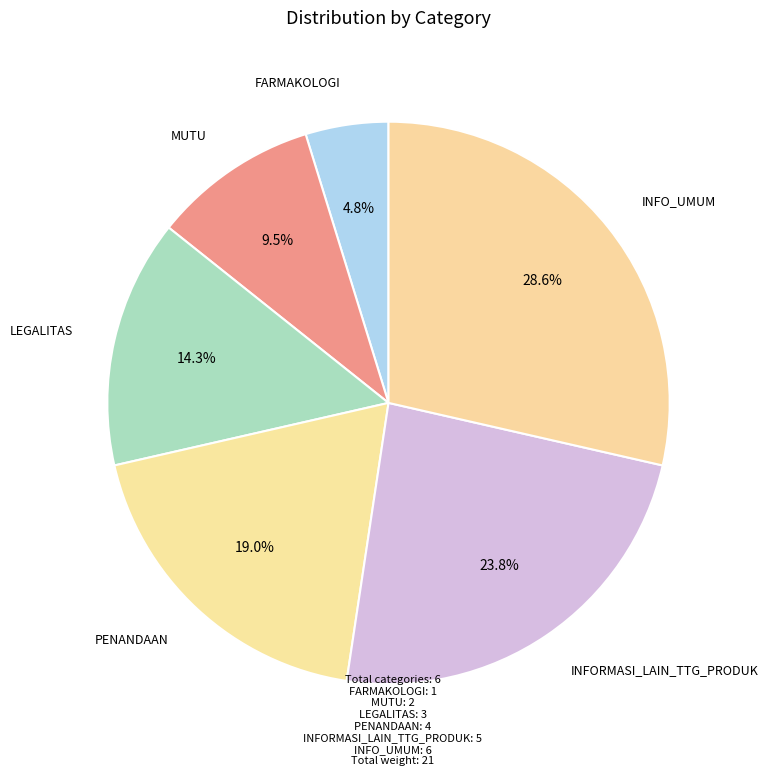

How many slices are in this pie chart?

6